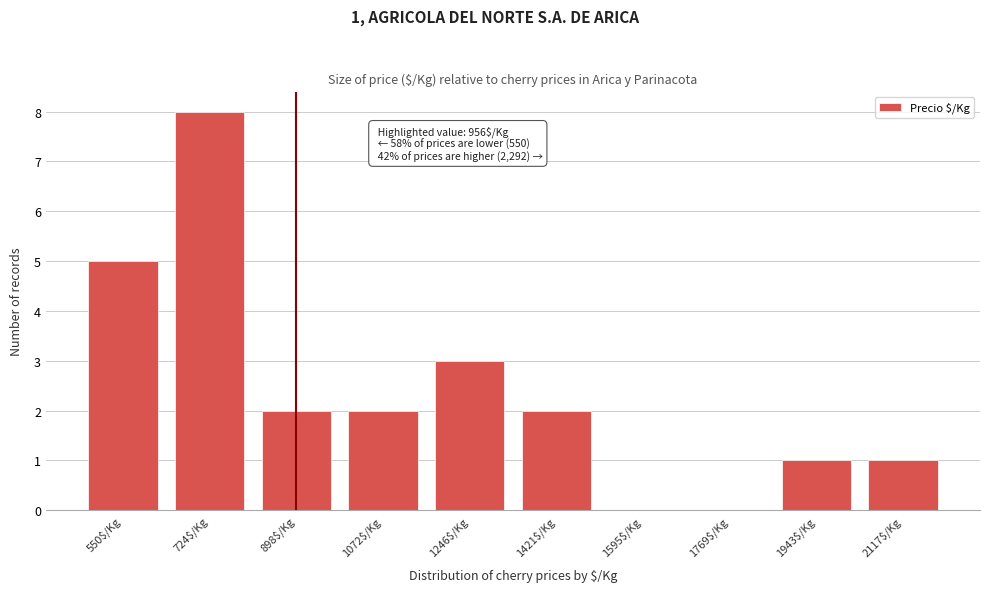

What is the sum of all values?

24